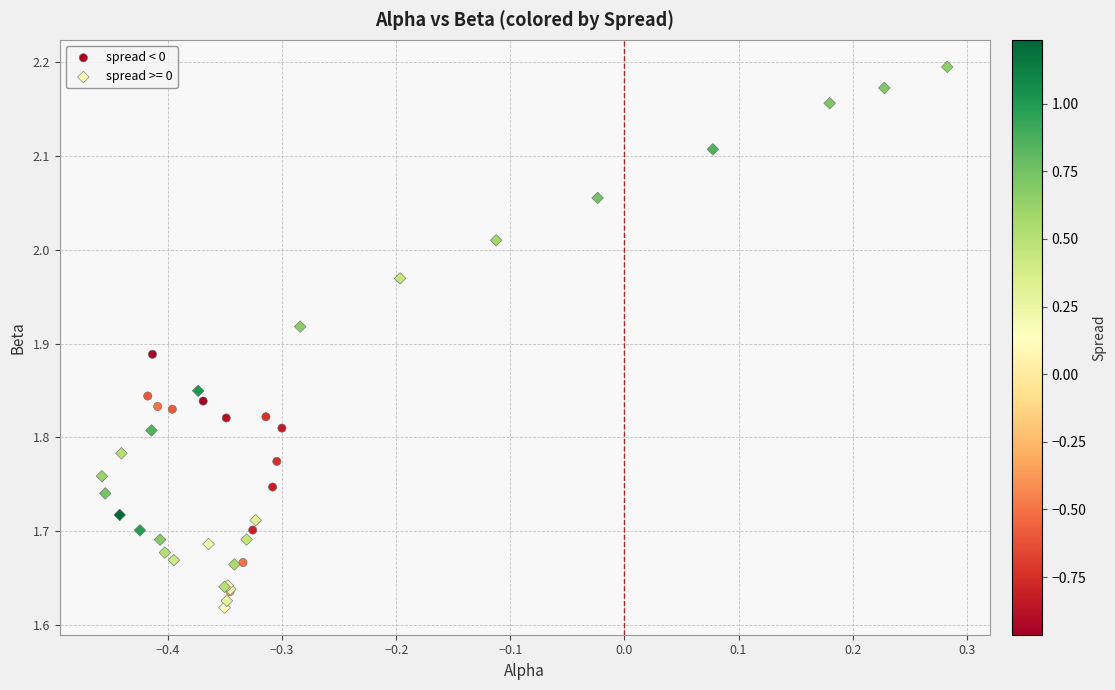

Which series contains the highest Y value?

spread >= 0